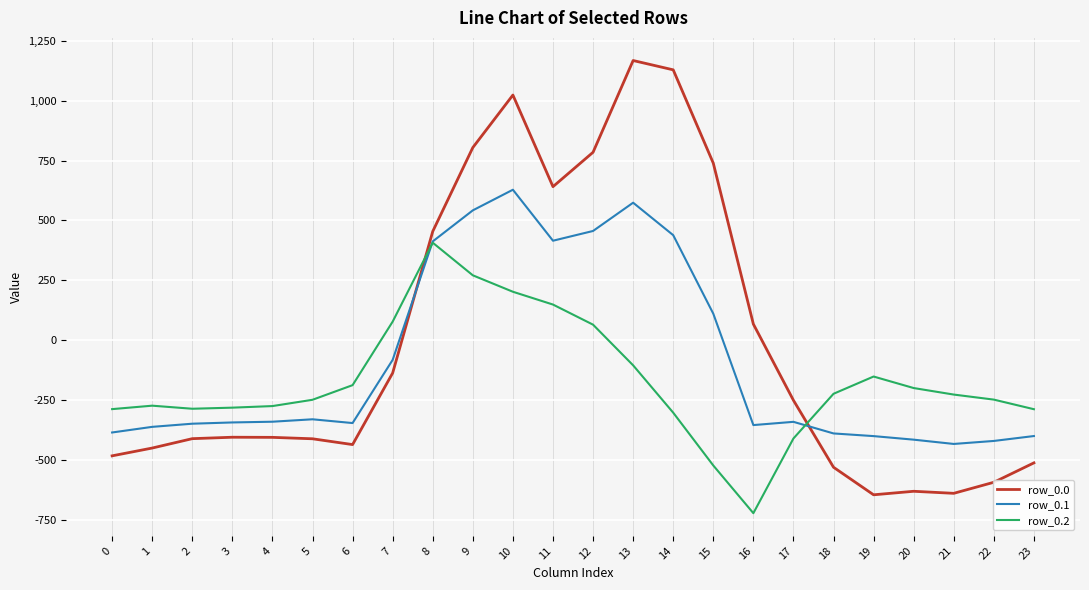

After their last crossing, which series has the higher values: row_0.0 or row_0.1?

row_0.1